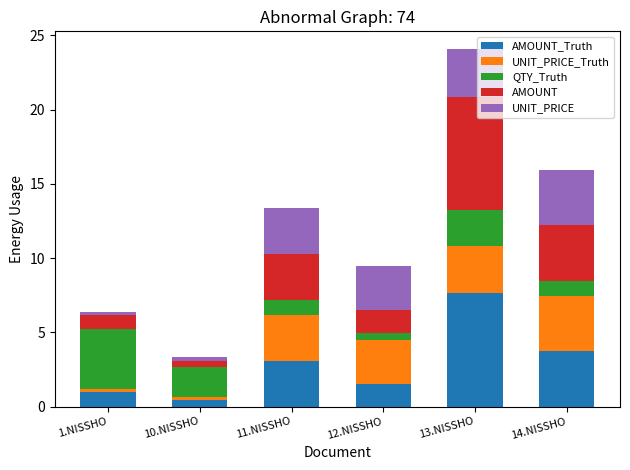

At which category is the sum across all series the highest?

13.NISSHO